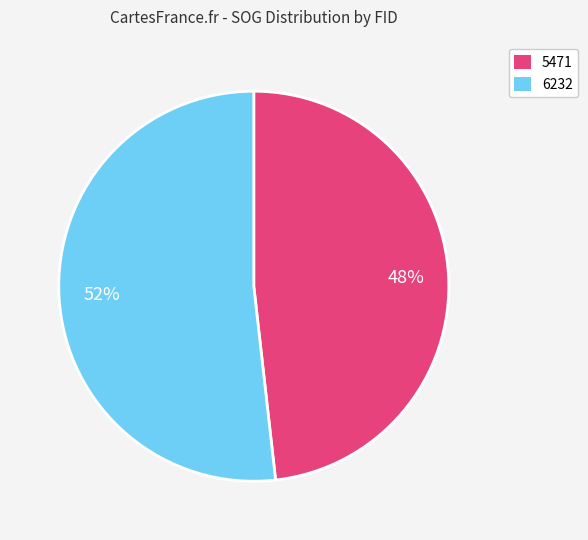

Is it true that 5471 is 59% of the pie?

False